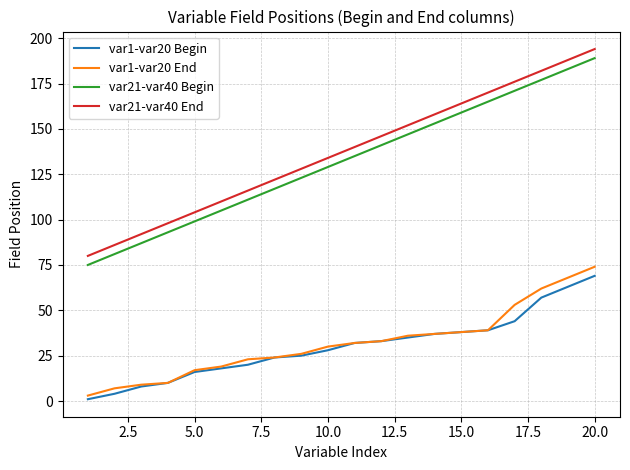

What is the maximum value shown in the chart?

194